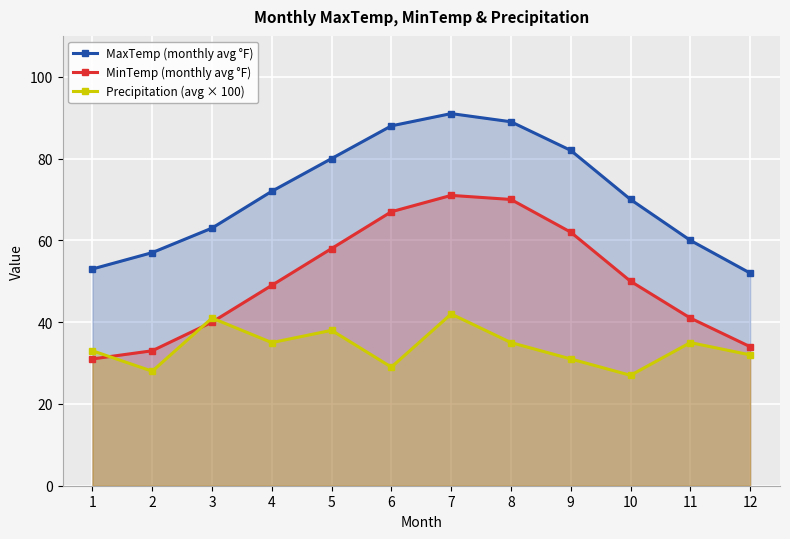

What is the maximum value for Precipitation (avg × 100)?

42.0